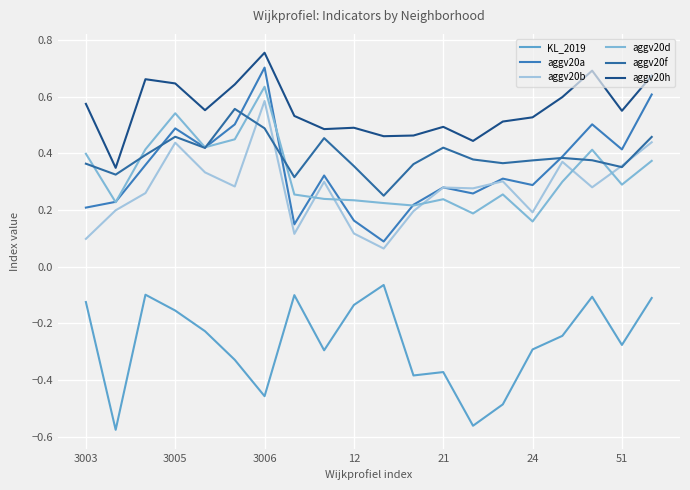

True or false: KL_2019 has more than 2 interior local peaks.

True